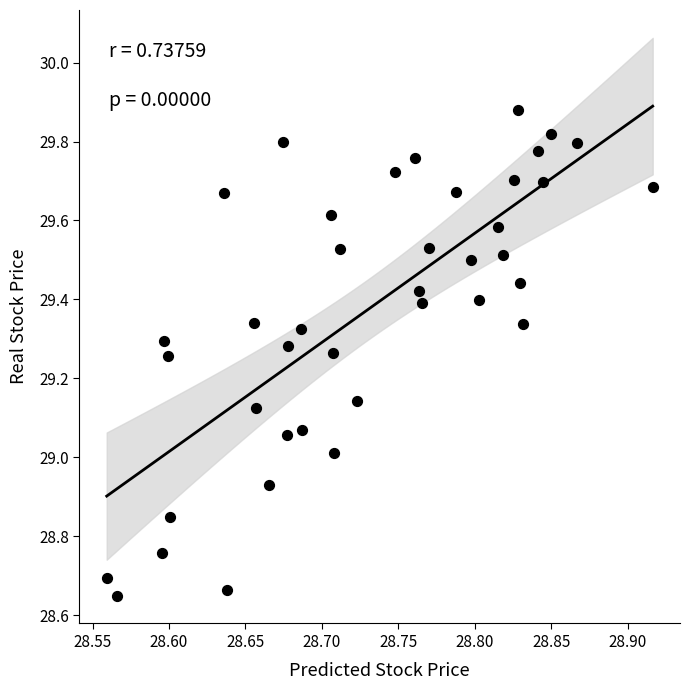

What is the range of Y values (max minus min)?

1.2